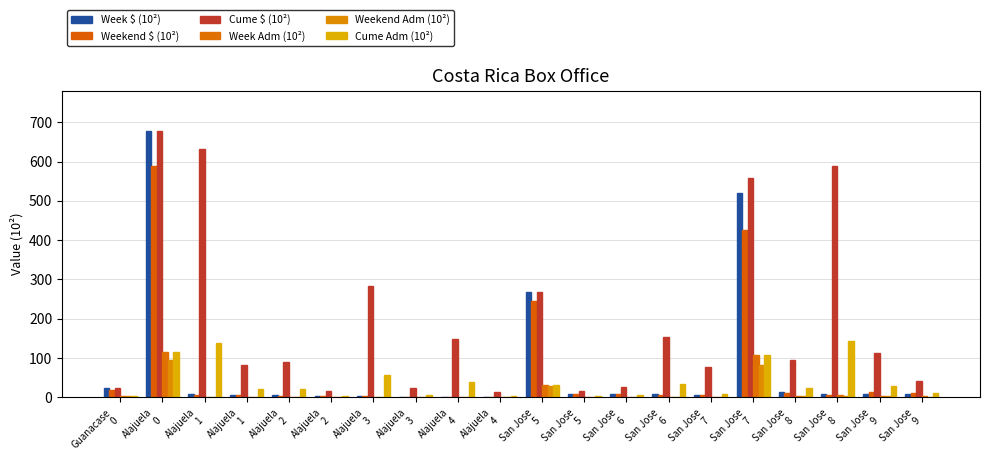

Count the number of categories in the chart.

20